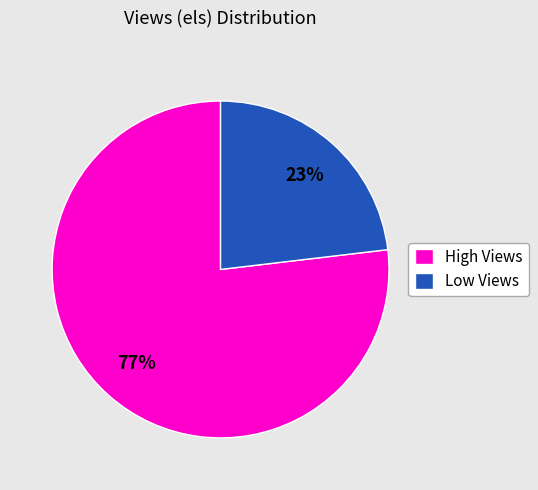

To the nearest percent, what is the difference between the largest and smallest slice percentages?

54%